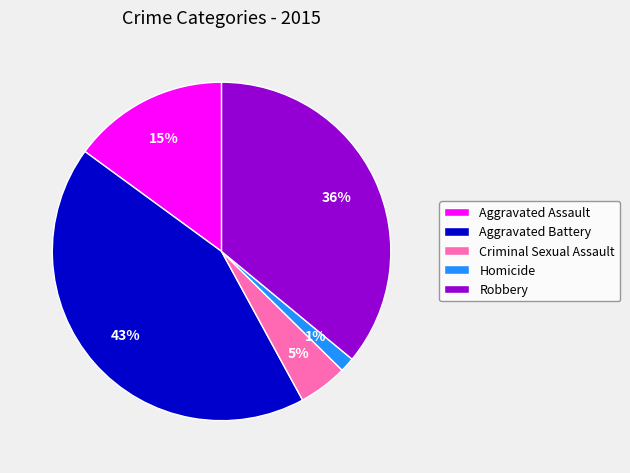

Is it true that Criminal Sexual Assault is 5% of the pie?

True